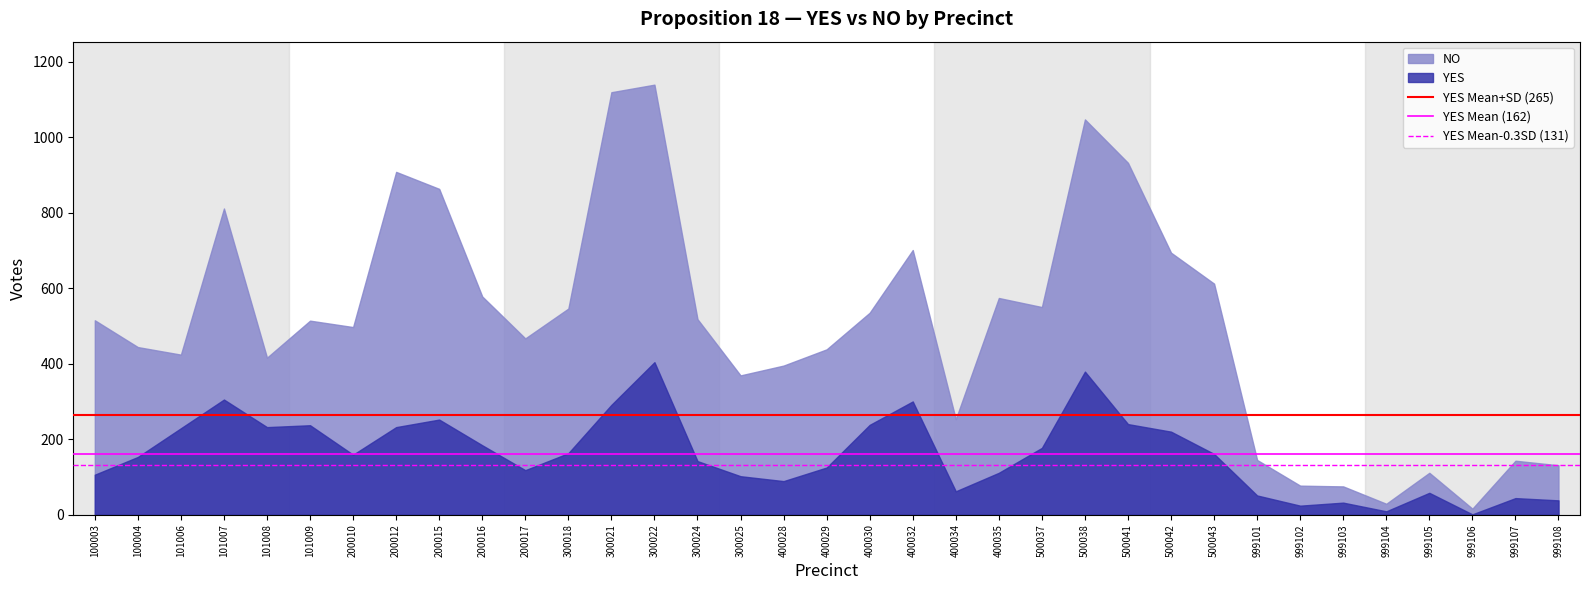

What is the spread (max minus min) of values at 100003?

409